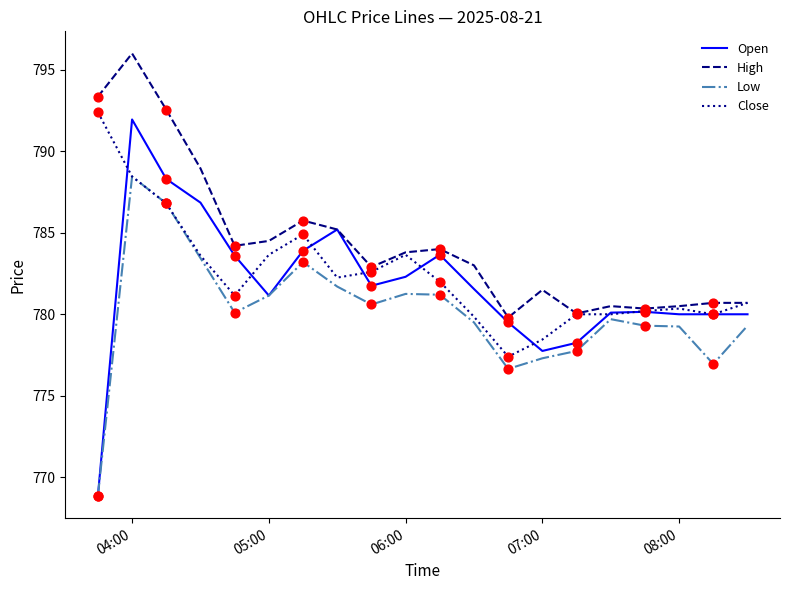

Which series has the largest range (max minus min)?

Open